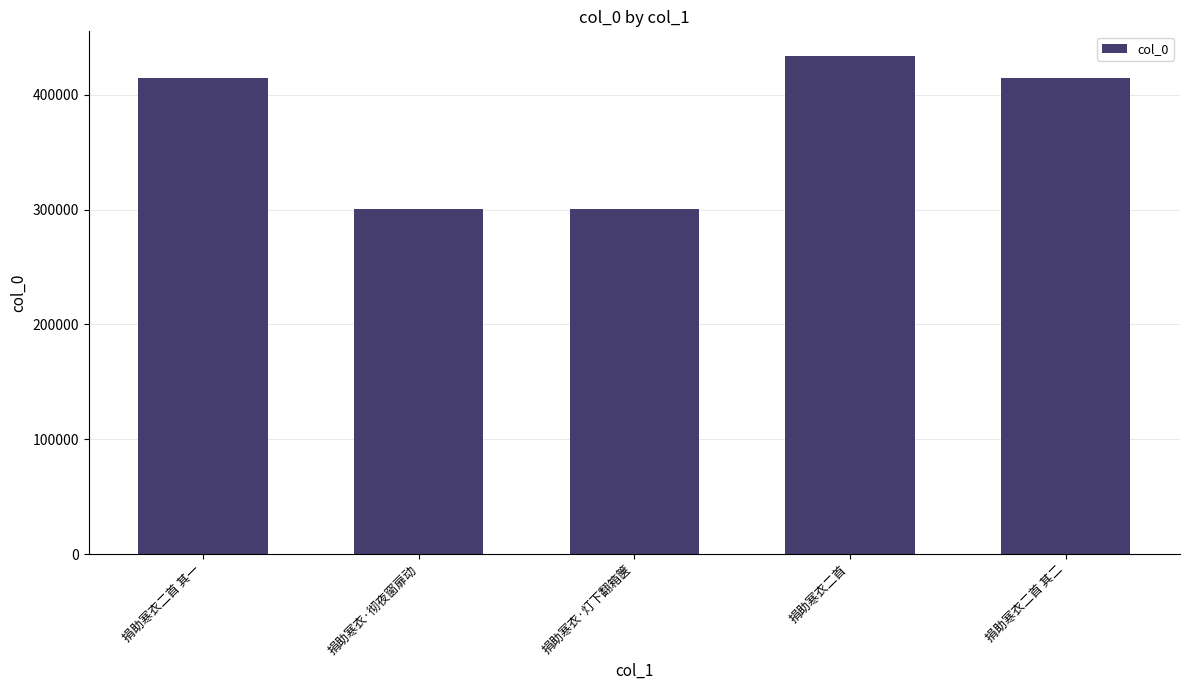

The chart shows a value of 414775 at 捐助寒衣二首 其二. True or false?

True